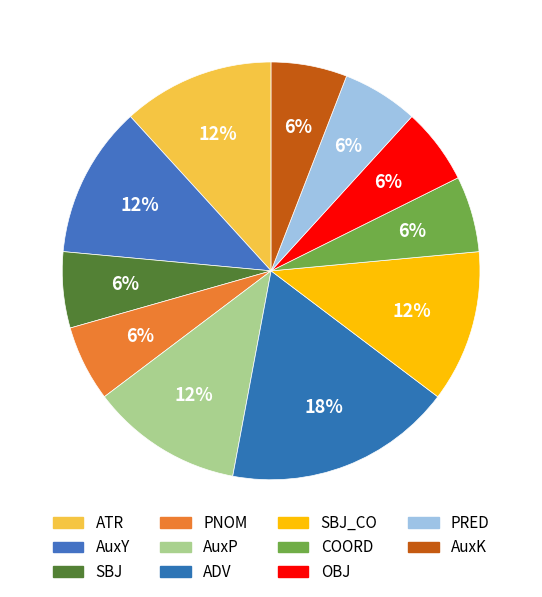

Is the sum of ATR and PNOM greater than half?

No